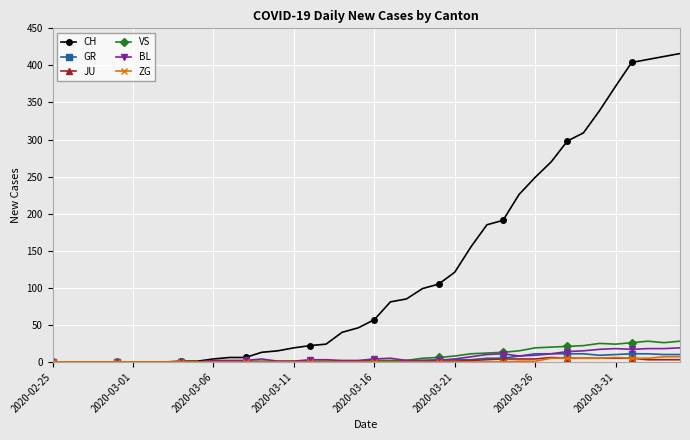

Which series has the largest total across all categories?

CH